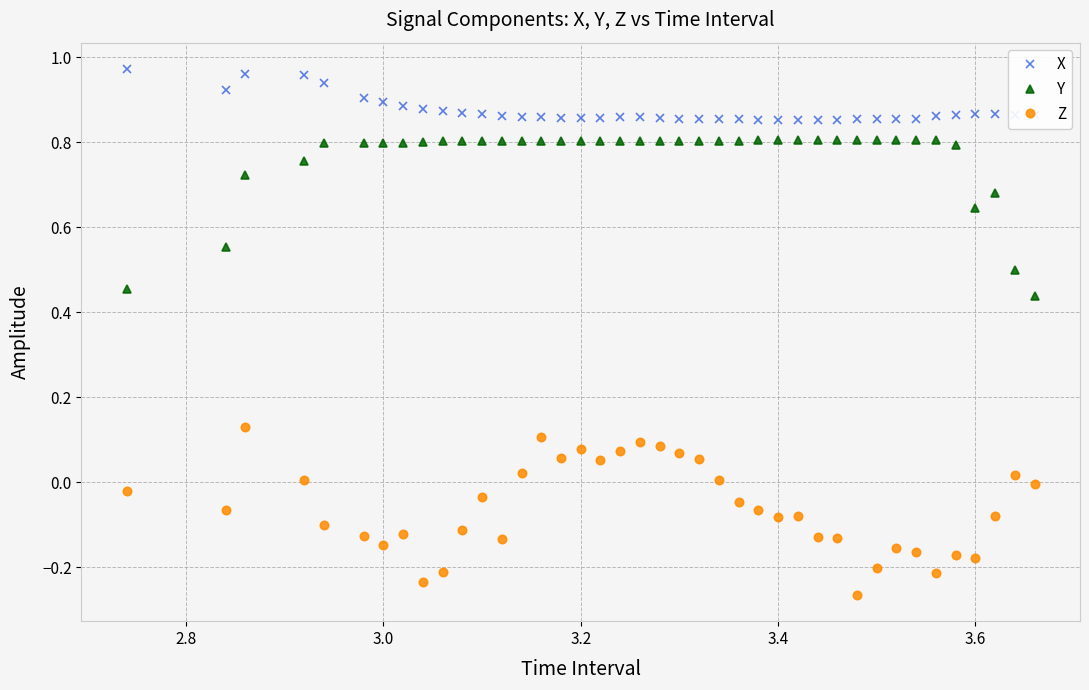

True or false: Z and Y cross at least once.

False